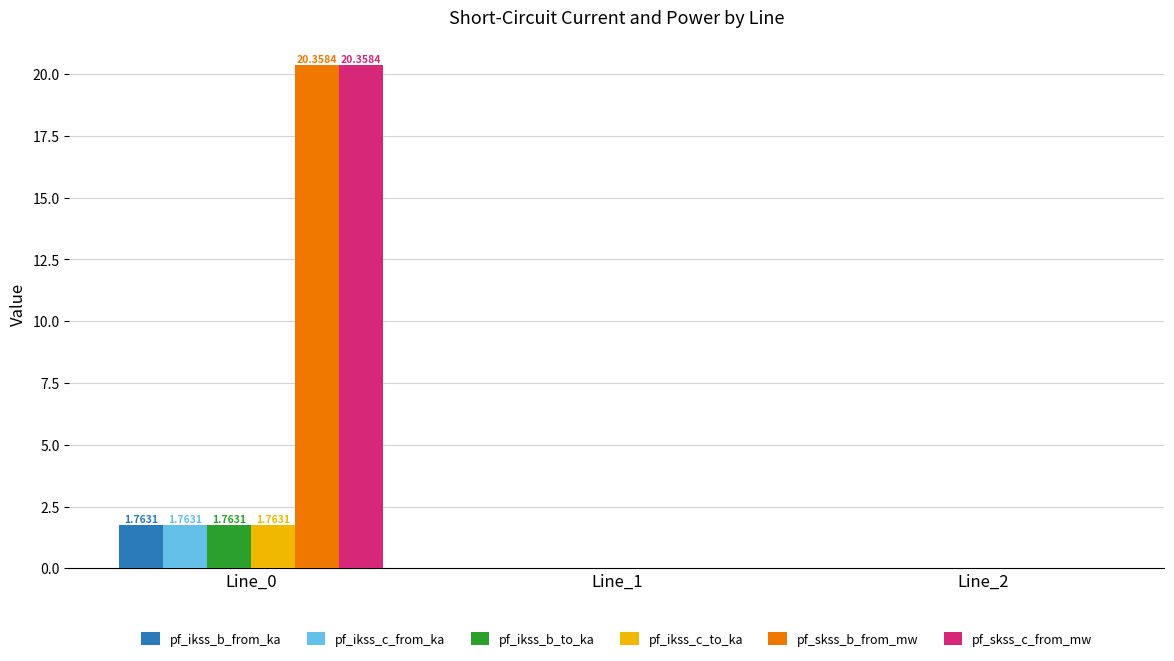

Is the value of pf_ikss_c_from_ka at Line_2 greater than the value of pf_ikss_c_to_ka at Line_0?

No